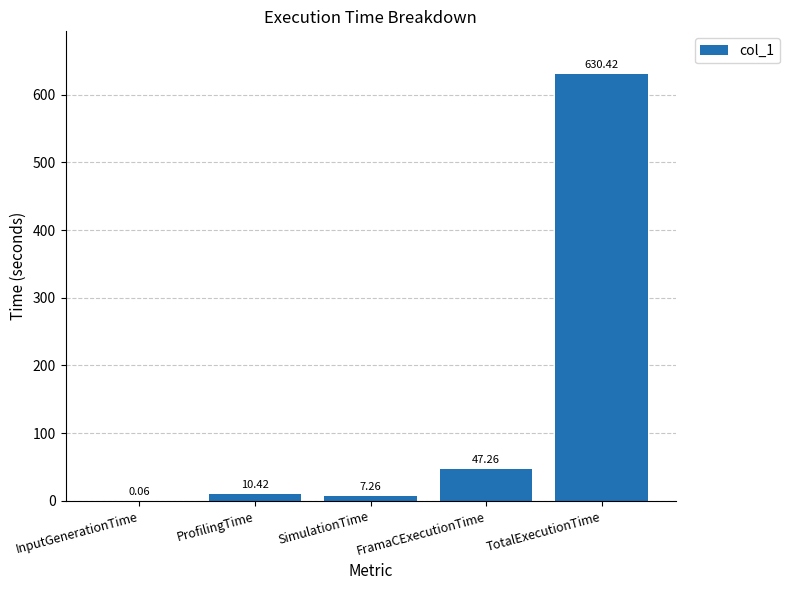

Which label corresponds to the largest value in the chart?

TotalExecutionTime